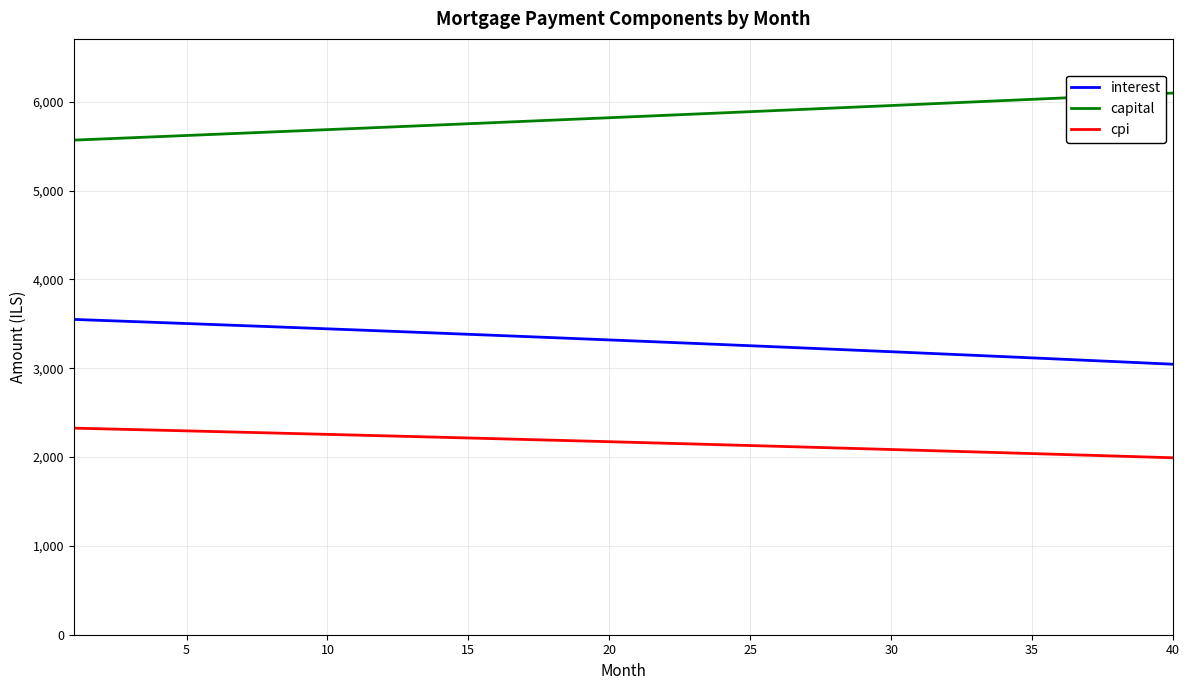

True or false: capital and cpi intersect in this chart.

False